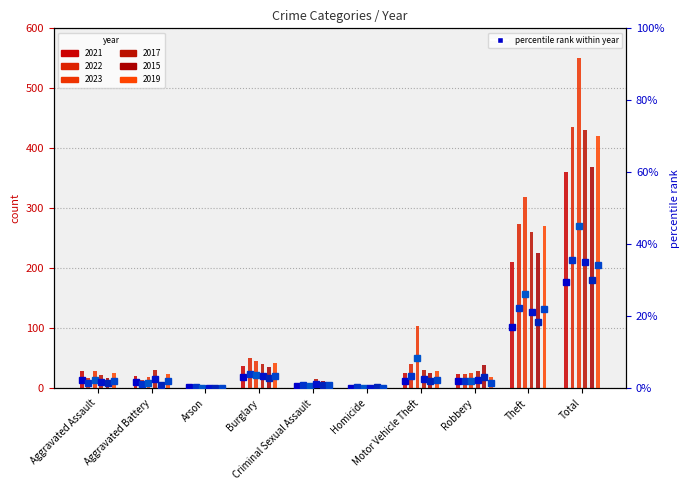

True or false: pct 2022 has a value of 0.3 at Arson.

False